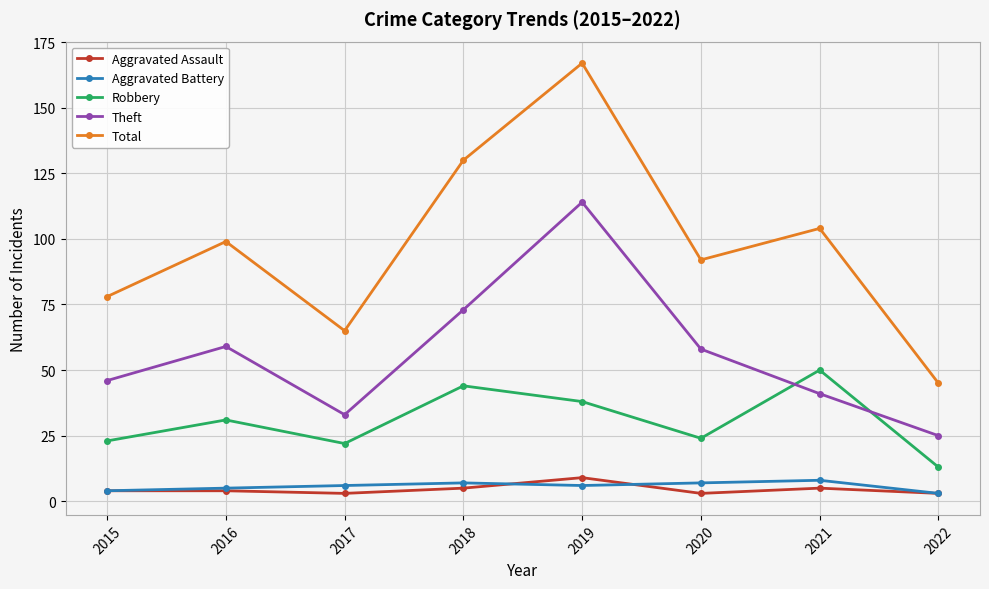

At how many categories does at least one series exceed 81?

5